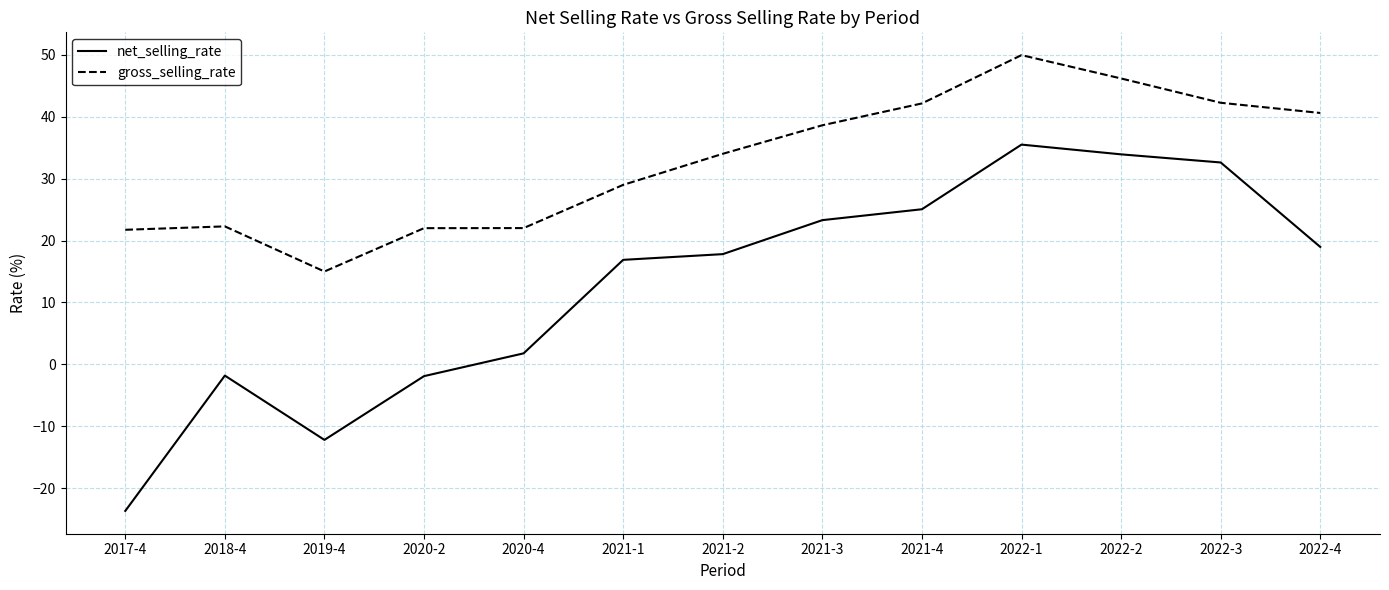

List the series in order of their overall mean, highest first.

gross_selling_rate, net_selling_rate